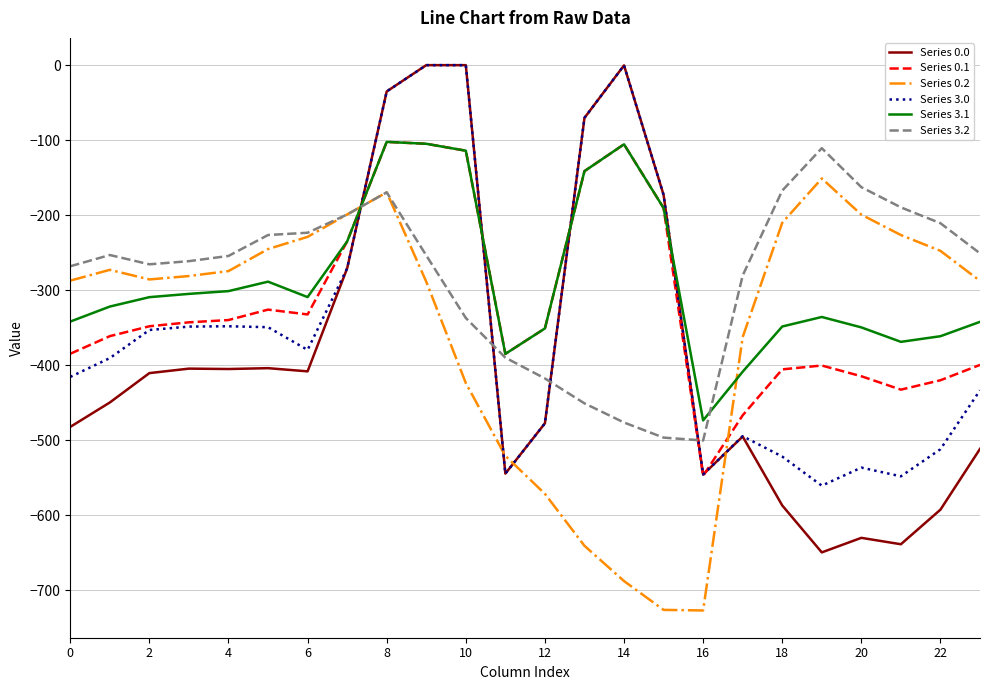

How many values in the Series 0.2 series exceed -280?

11